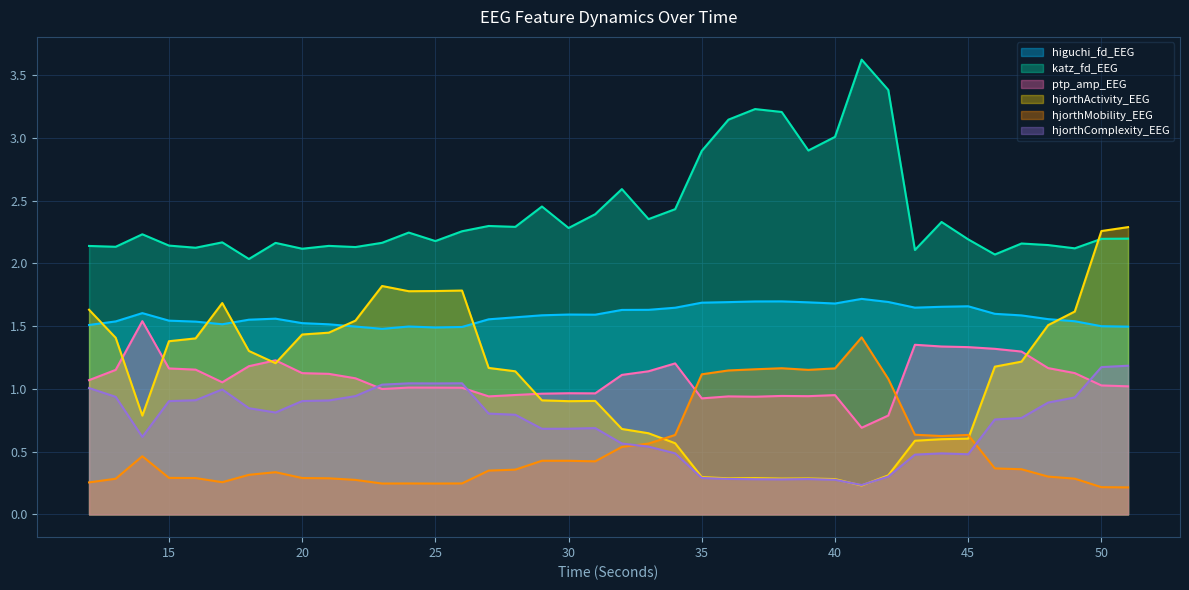

Is it true that higuchi_fd_EEG equals 1.1 at 47?

False